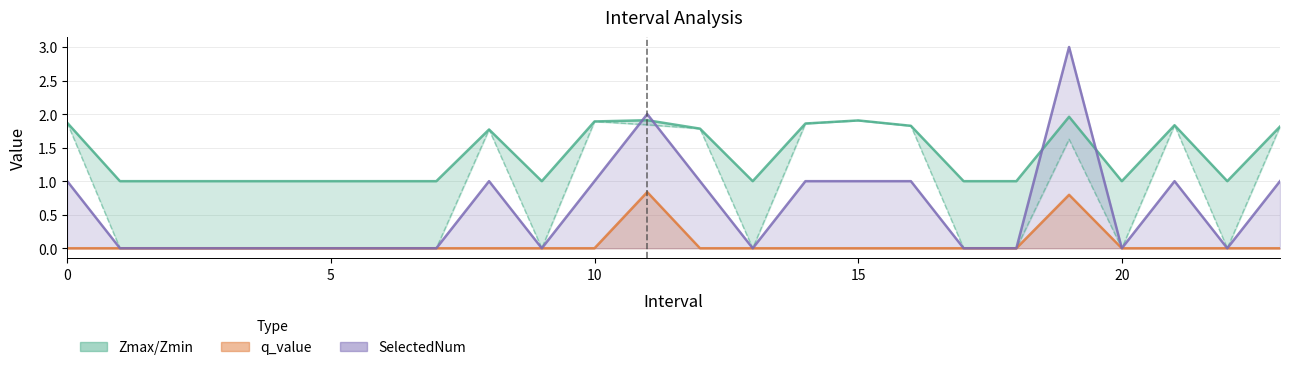

At how many categories does at least one series exceed 2?

1